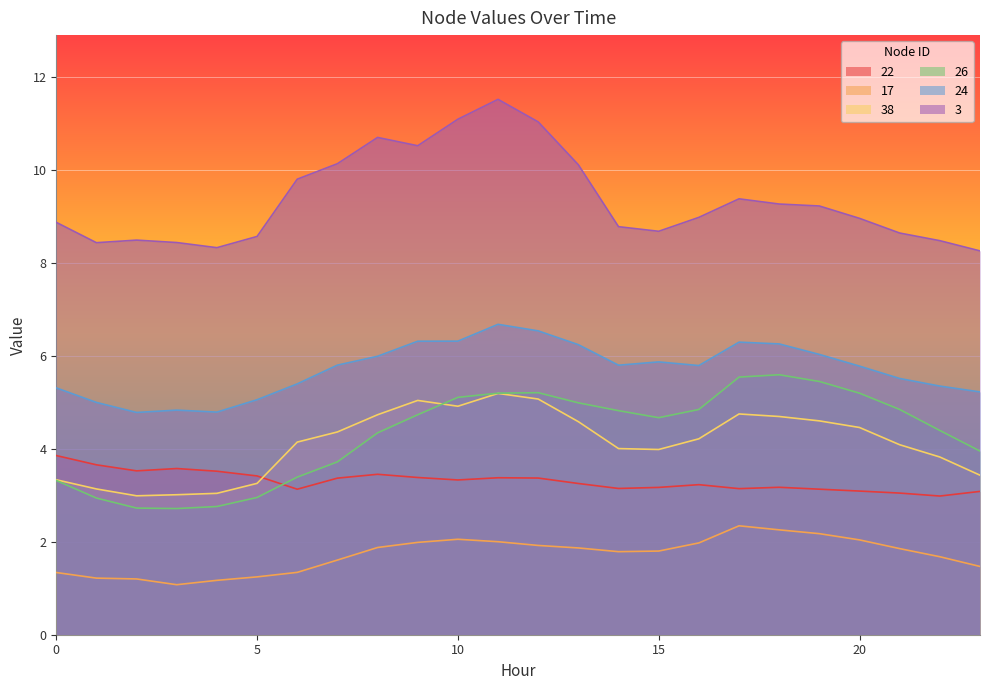

True or false: 38 and 3 cross at least once.

False